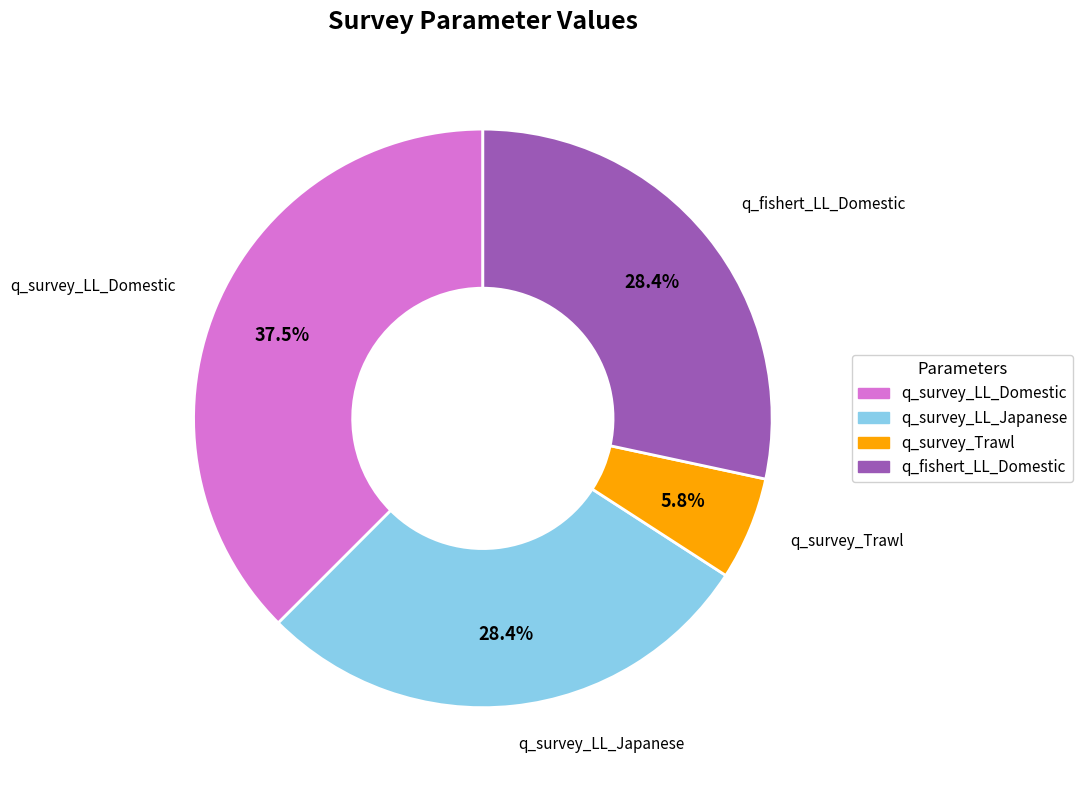

What portion of the pie excludes q_fishert_LL_Domestic?

71.6%